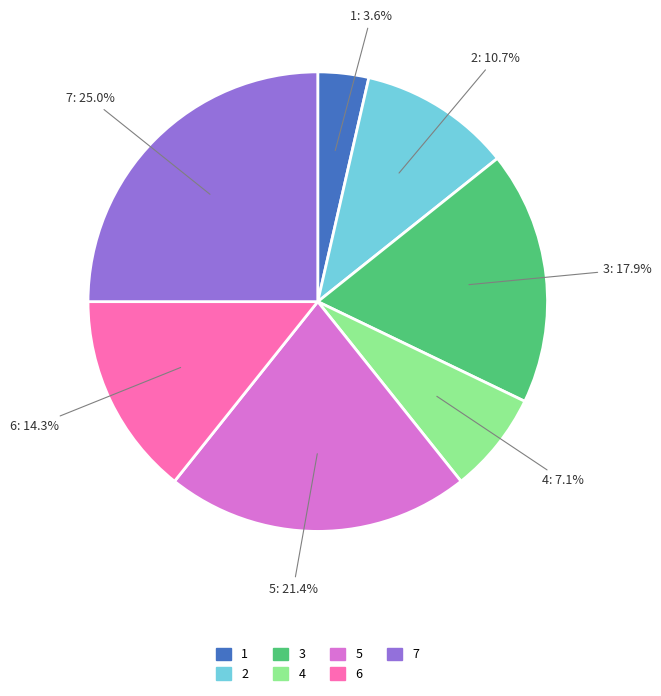

Count the number of slices in the pie.

7